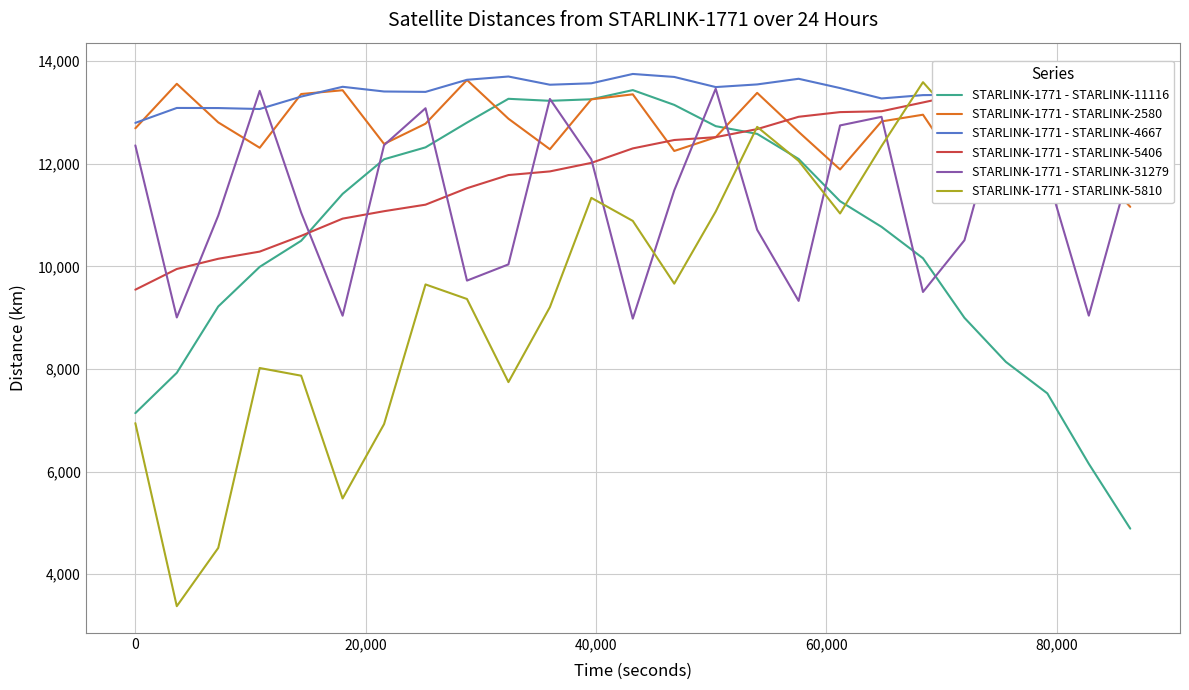

What is the highest value of the STARLINK-1771 - STARLINK-4667 series?

13749.6